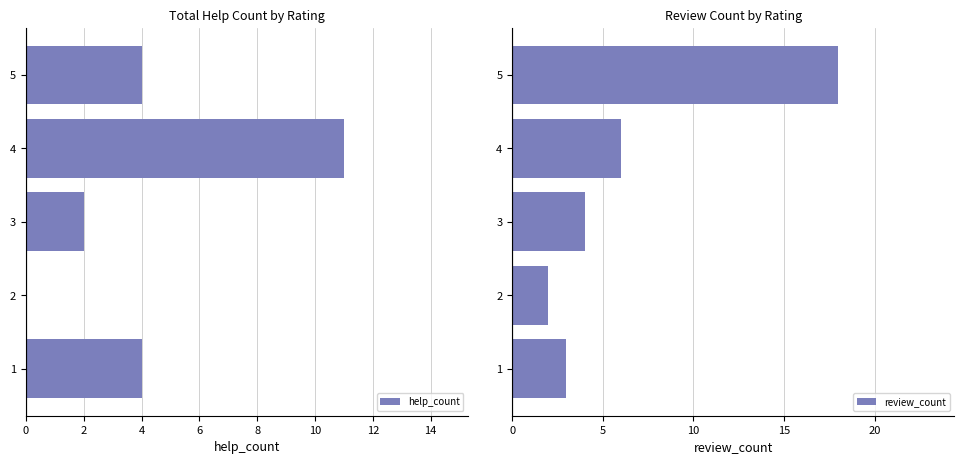

The review_count series shows 6 at 3. True or false?

False